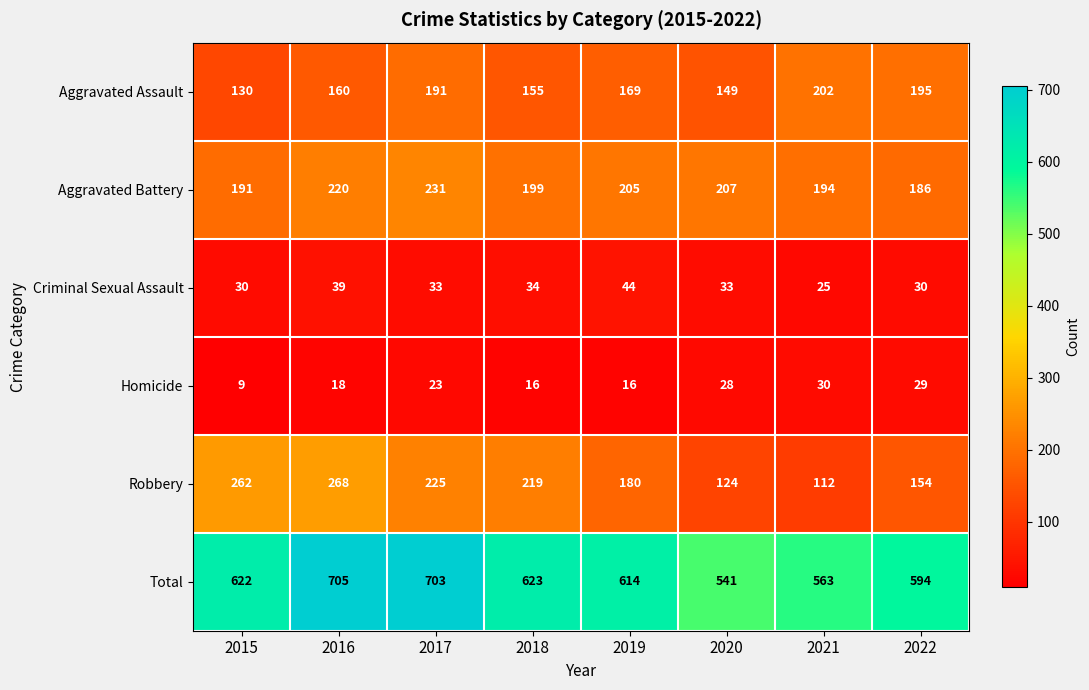

List the series in order of their peak value, lowest first.

Homicide, Criminal Sexual Assault, Aggravated Assault, Aggravated Battery, Robbery, Total